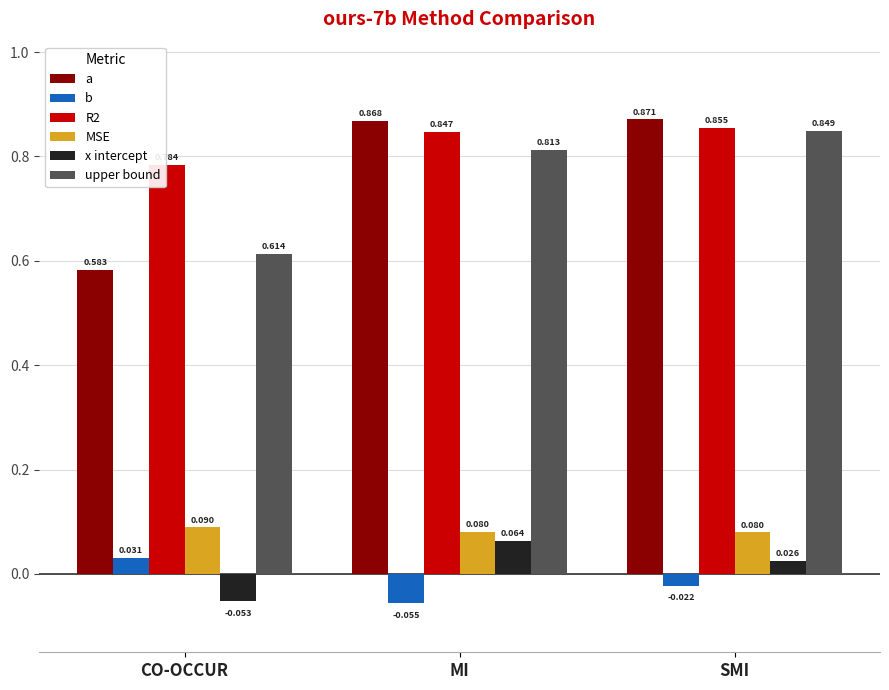

At which category is the sum across all series the highest?

SMI